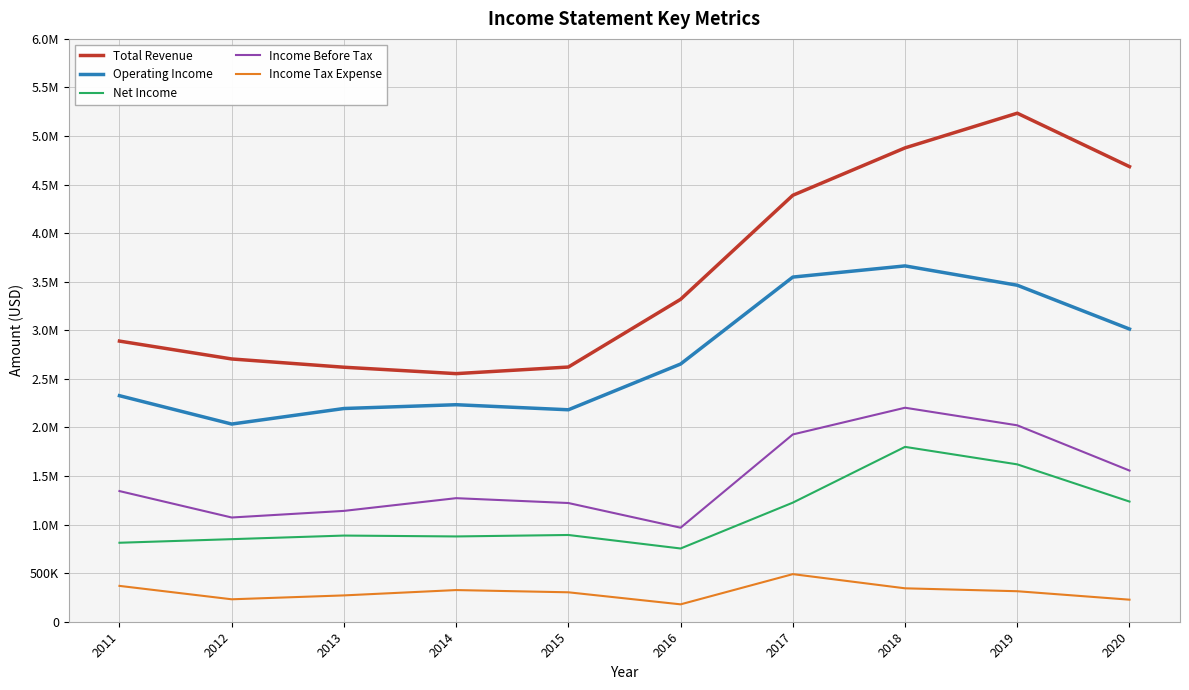

True or false: Income Before Tax has a value of 1345000 at 2011.

True